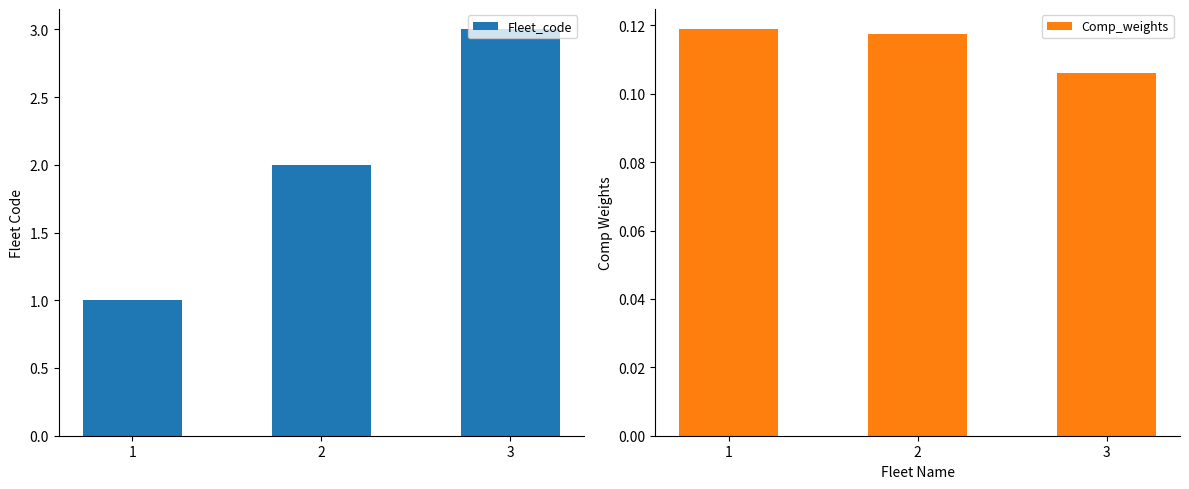

How many Fleet_code values are between 1 and 3?

3